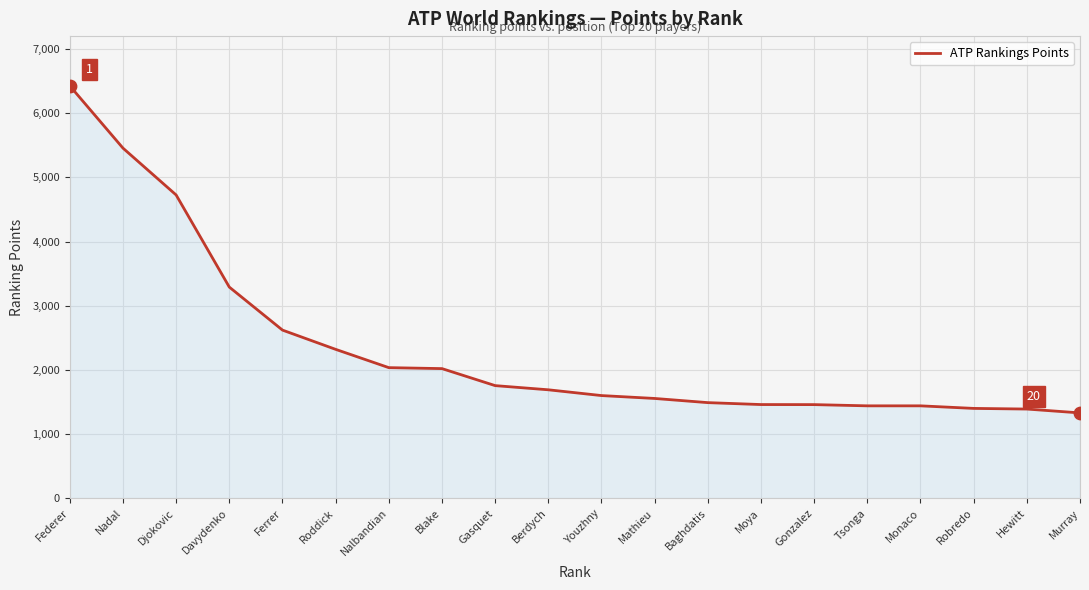

What is the change in value from Tsonga to Robredo?

-40